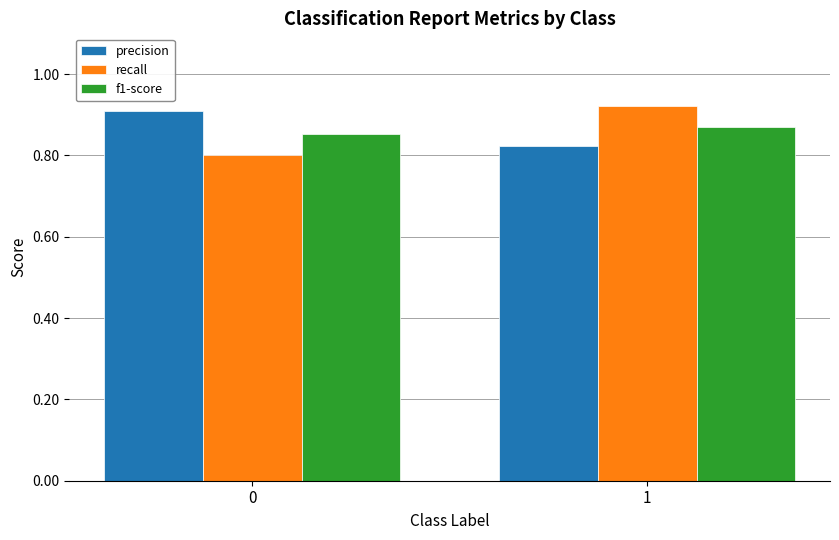

Is the value of precision at 0 greater than the value of f1-score at 0?

Yes